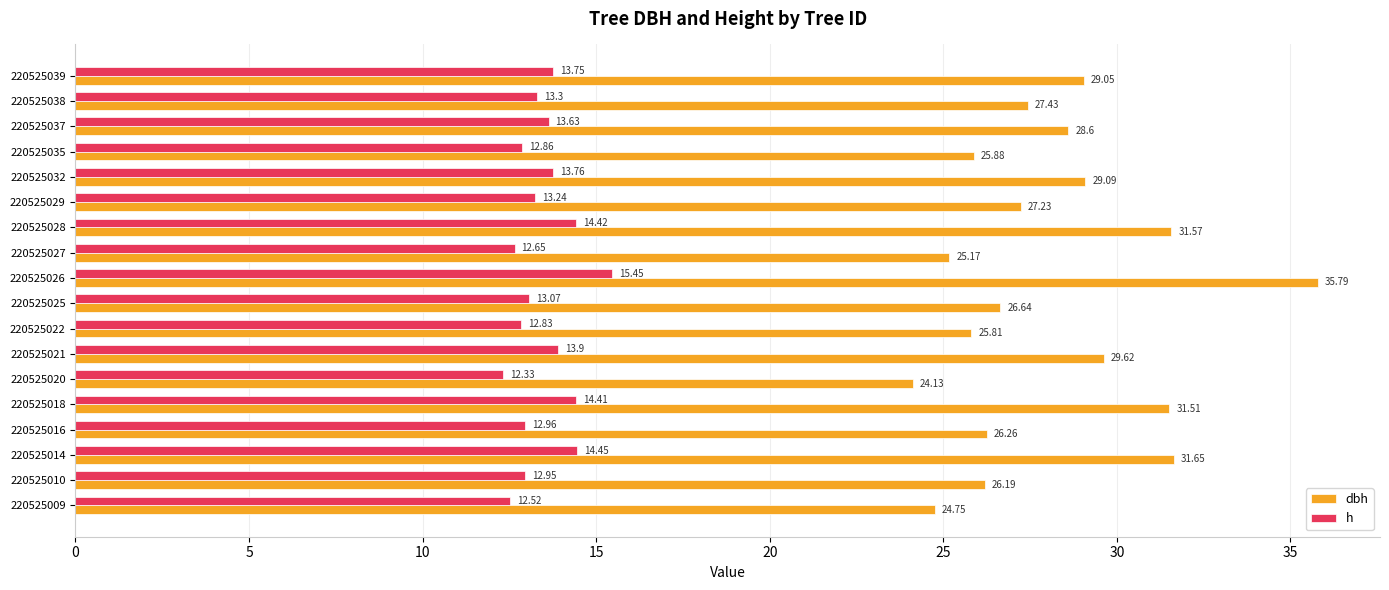

What is the sum of the dbh values at 220525009 and 220525028?

56.3